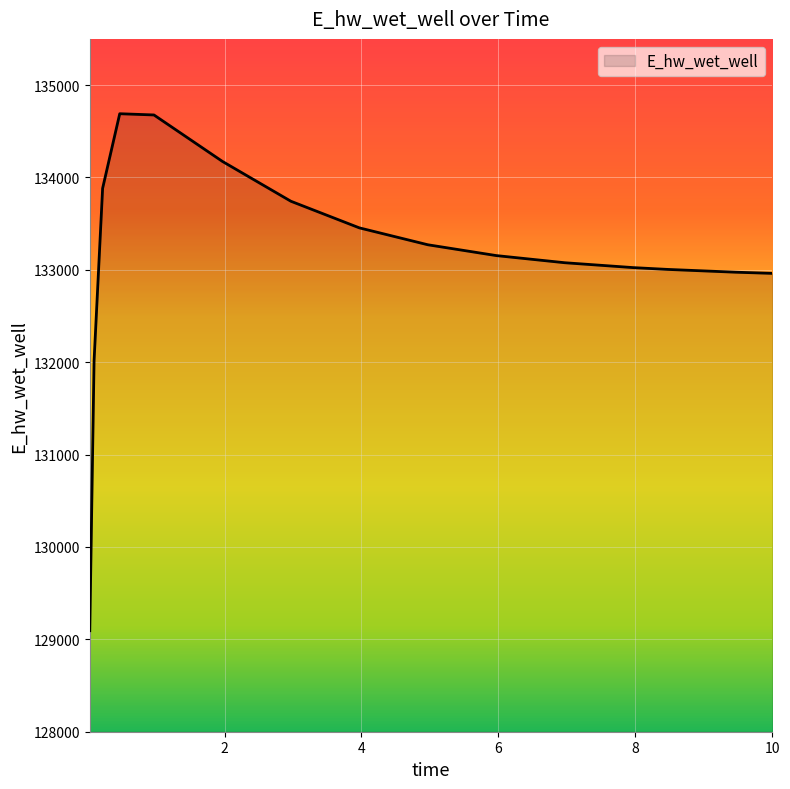

What is the difference between the maximum and second lowest values?

2676.5